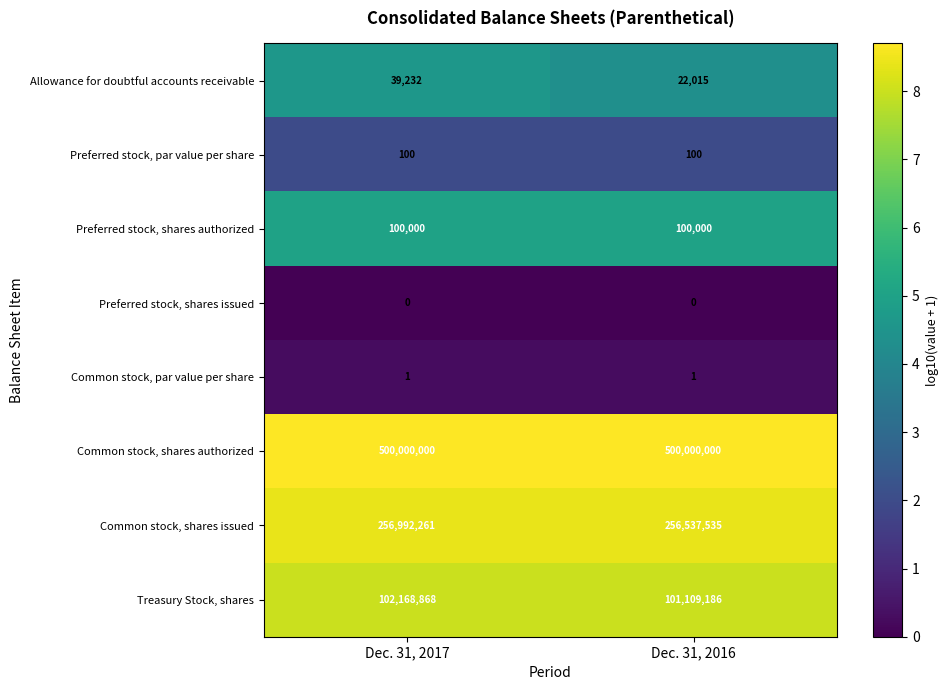

Rank the series at Dec. 31, 2017 from lowest to highest value.

row_3, row_4, row_1, row_0, row_2, row_7, row_6, row_5